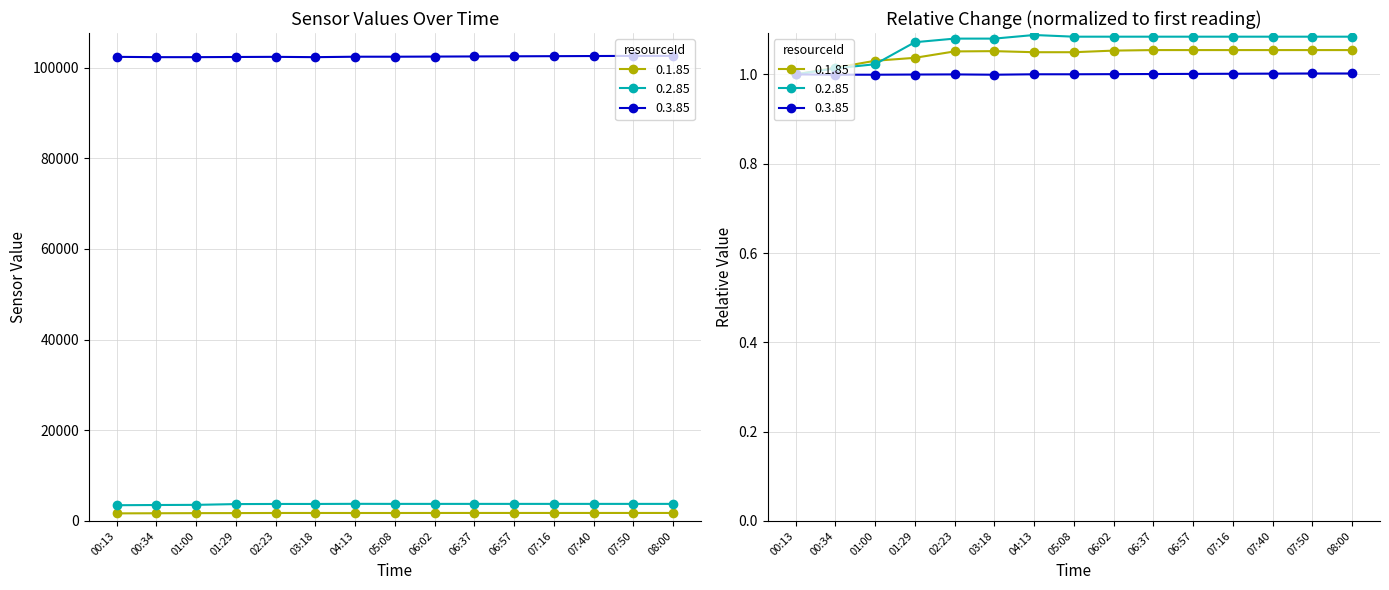

Where is 0.3.85 nearest to the value 102440?

06:02